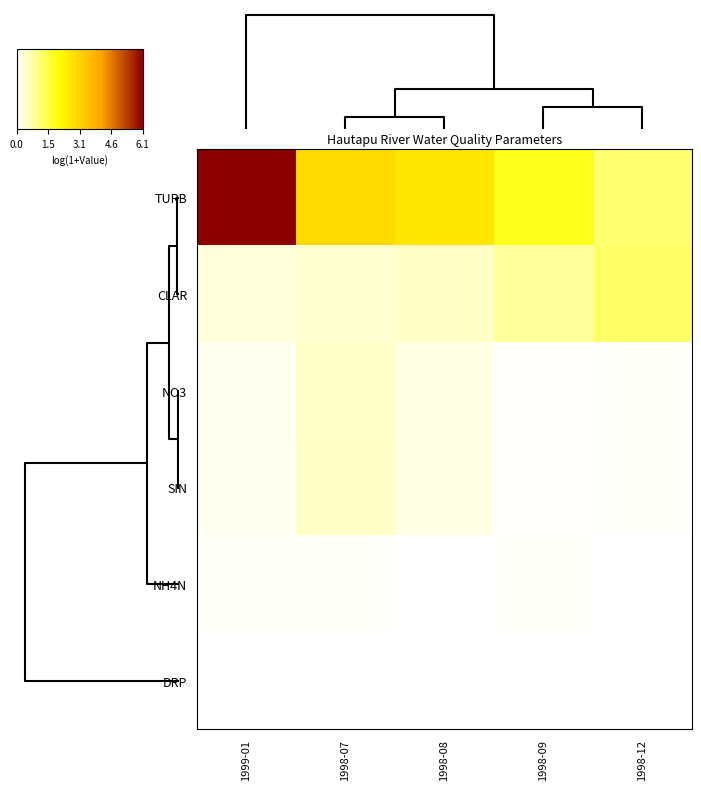

At how many categories does at least one series exceed 0?

5